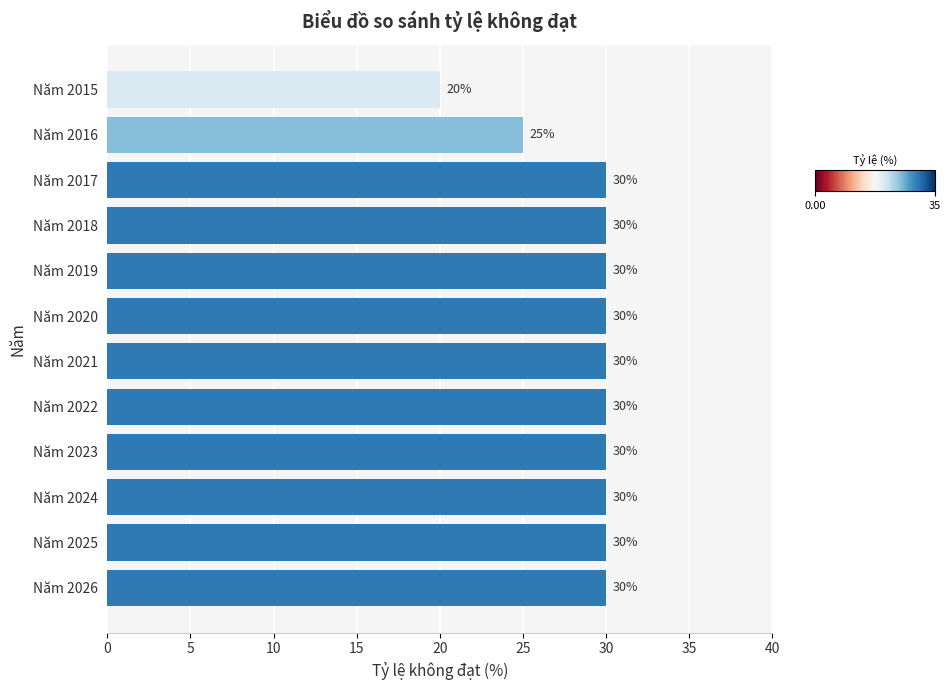

What value does the data have at Năm 2023?

30